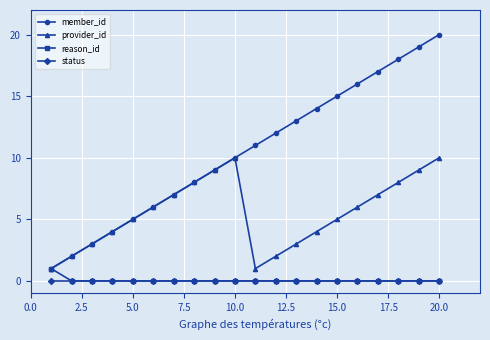

True or false: provider_id has more than 0 points higher than both neighbors.

True